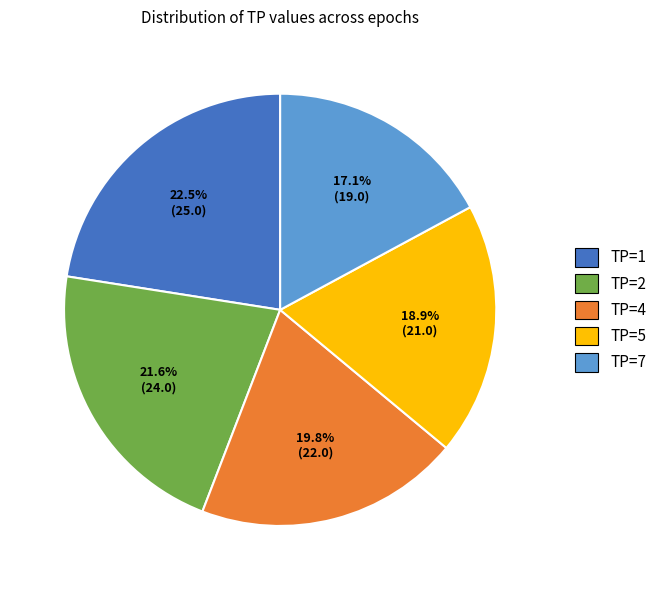

The TP=1 slice represents 10% of the pie. True or false?

False